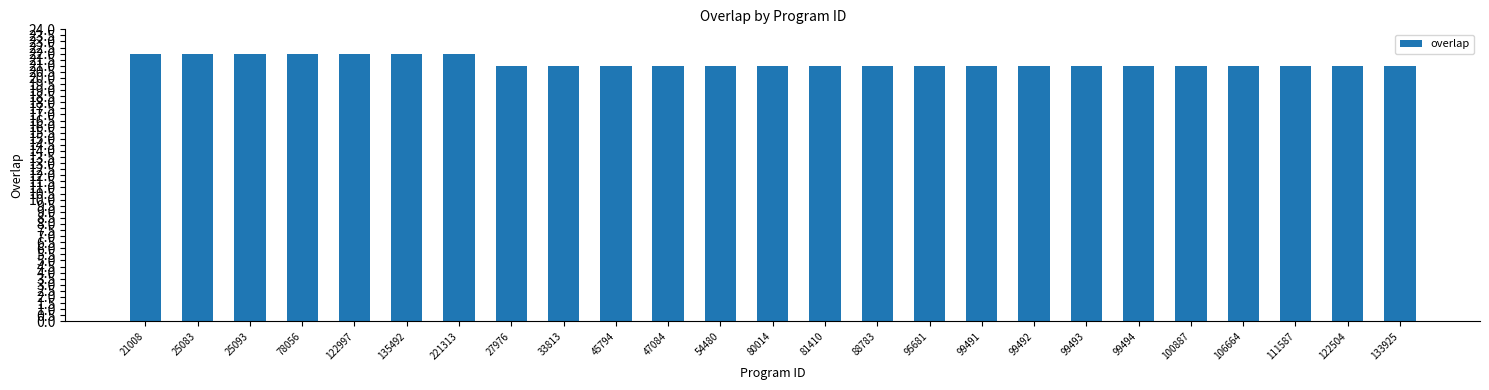

Which has a higher value, 133925 or 122997?

122997